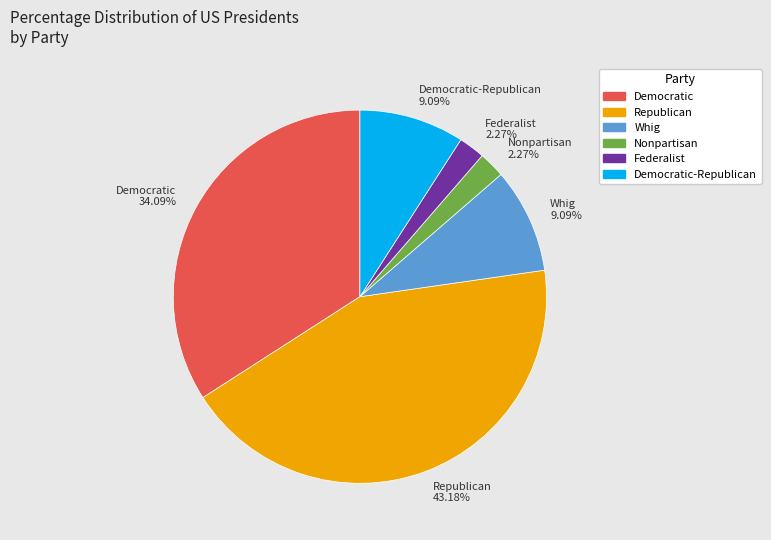

Approximately how many times larger is the value at Whig 9.09% compared to Democratic-Republican 9.09%?

1.0